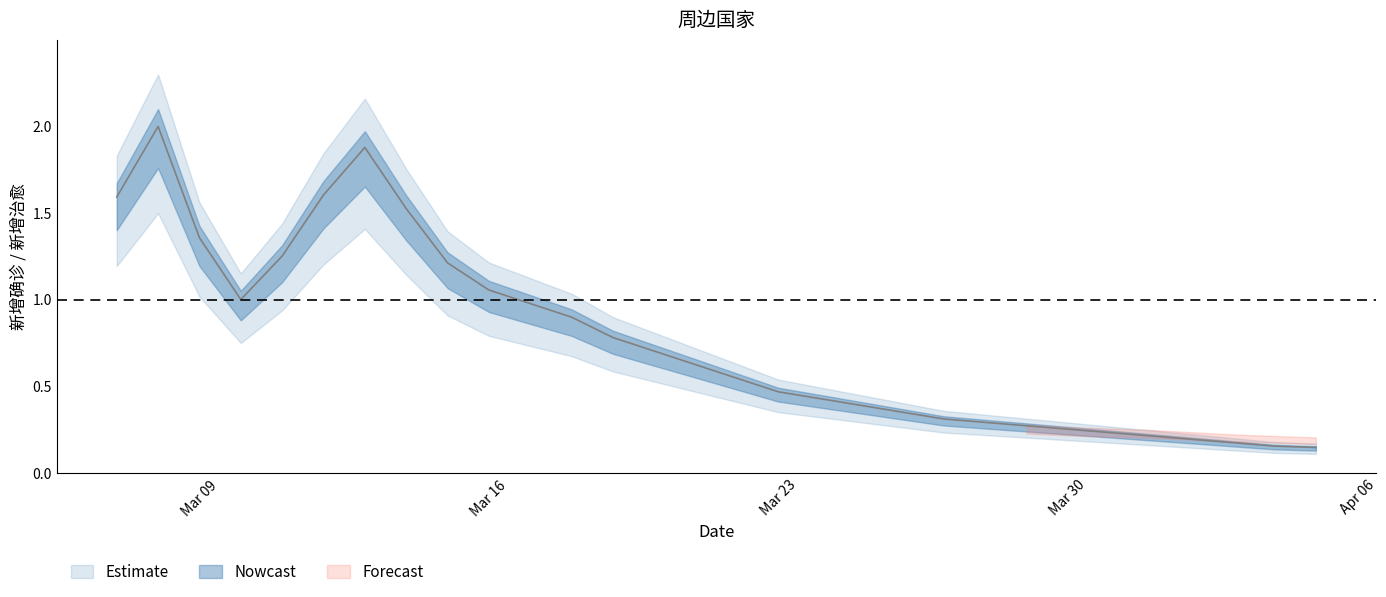

The chart shows a value of 0.2 at 2020-04-03. True or false?

True